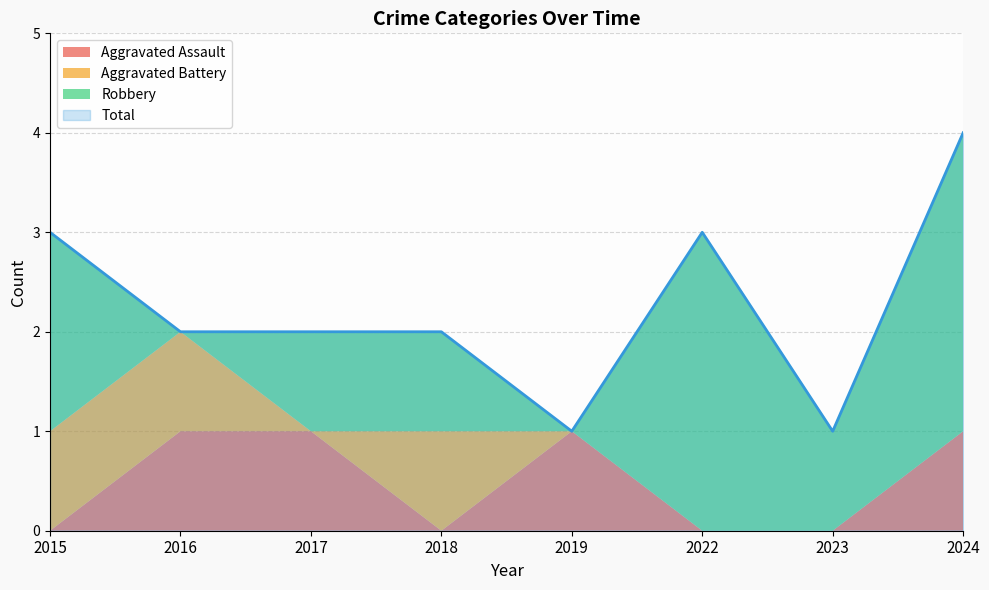

Count the Aggravated Assault values in the range 0 to 1.

8